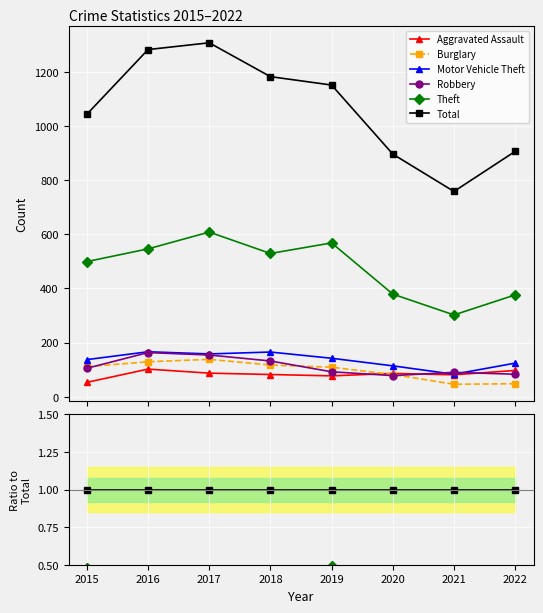

The value of Burglary at 2015 is 0.0. True or false?

False